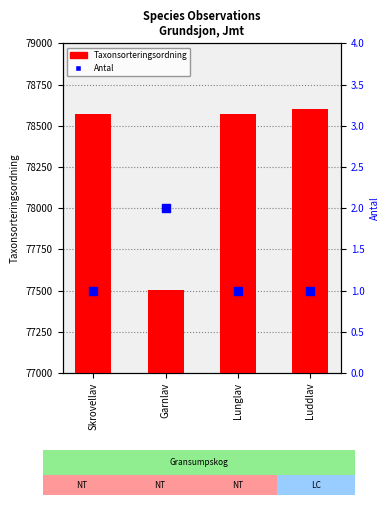

Which series contains the lowest Y value?

Antal